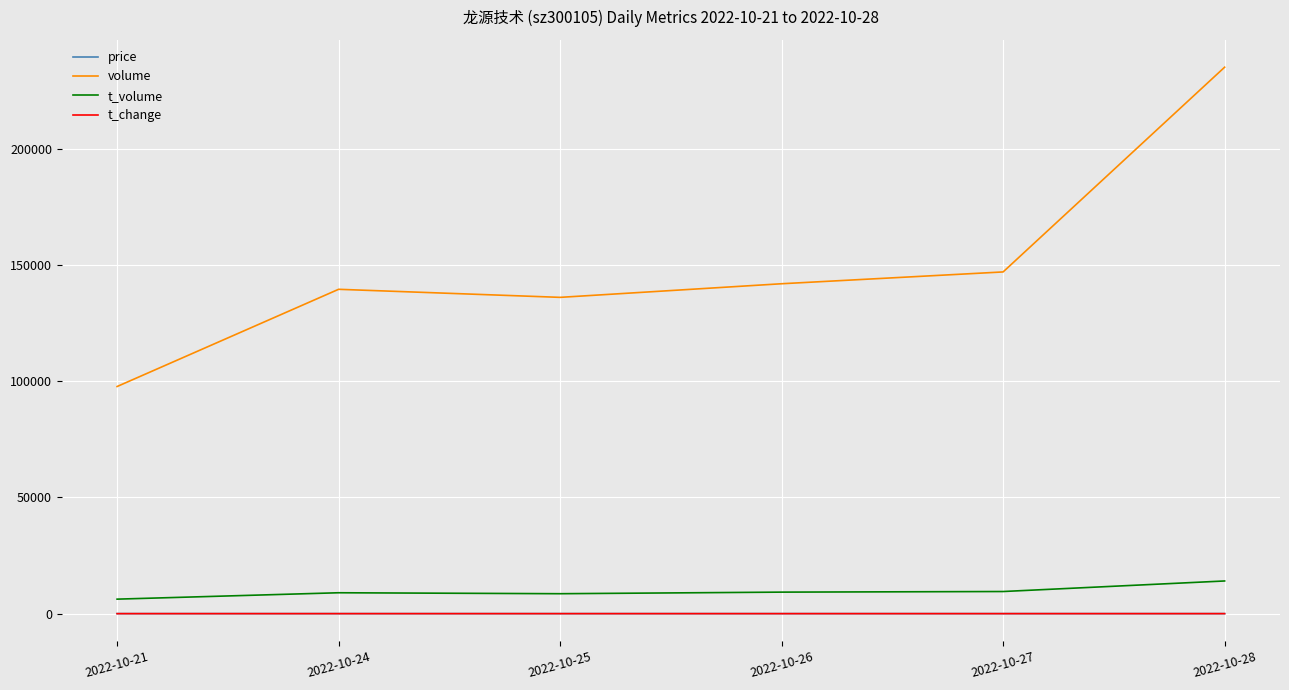

Which series has the widest spread of values?

volume